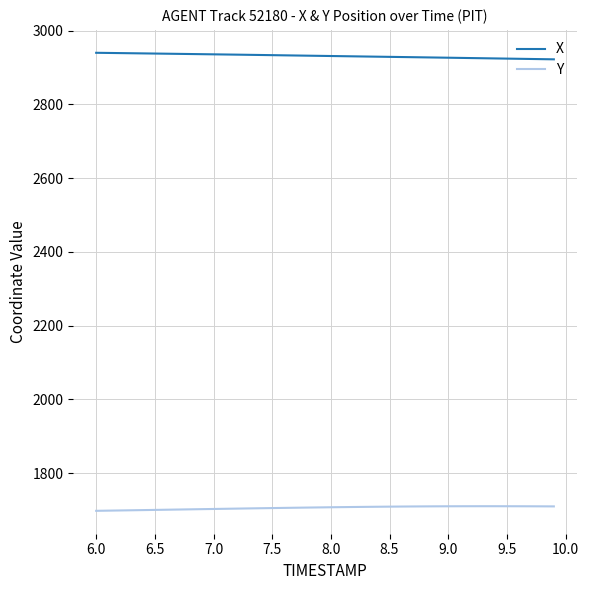

List the series in order of their overall mean, highest first.

X, Y